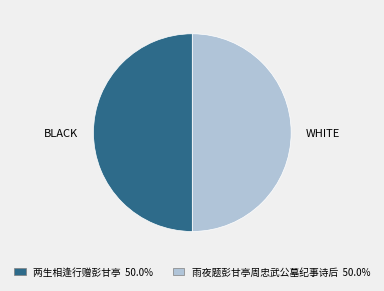

Do WHITE and BLACK together represent more than half of the pie?

Yes